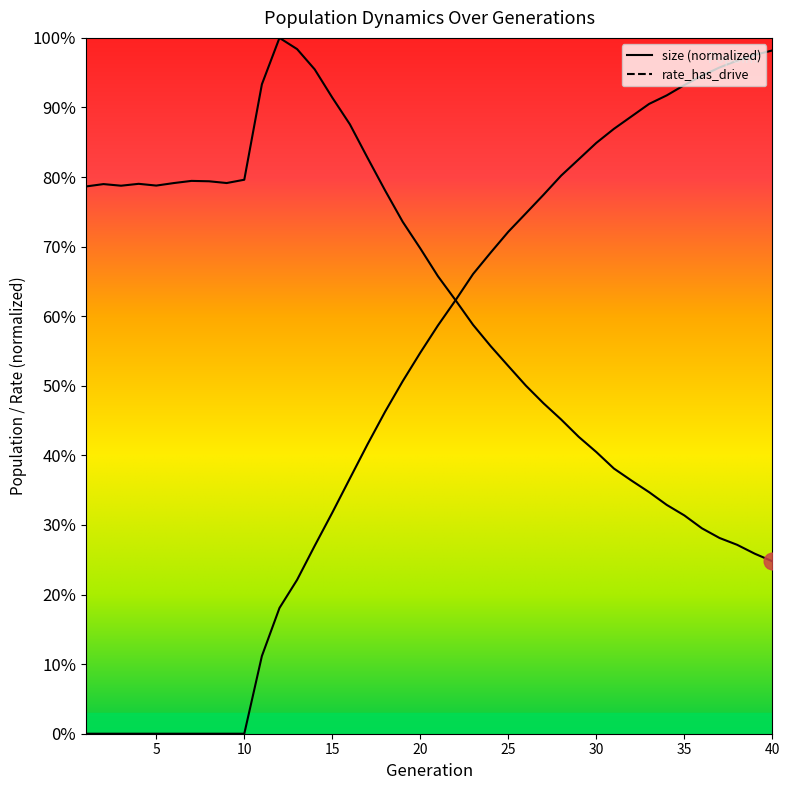

Reading right to left, transcribe all the data shown in this chart.

size: 0.2	0.3	0.3	0.3	0.3	0.3	0.3	0.3	0.4	0.4	0.4	0.4	0.5	0.5	0.5	0.5	0.6	0.6	0.6	0.7	0.7	0.7	0.8	0.8	0.9	0.9	1.0	1.0	1.0	0.9	0.8	0.8	0.8	0.8	0.8	0.8	0.8	0.8	0.8	0.8
female_size: 1.0	1.0	1.0	1.0	0.9	0.9	0.9	0.9	0.9	0.9	0.8	0.8	0.8	0.8	0.7	0.7	0.7	0.7	0.6	0.6	0.5	0.5	0.5	0.4	0.4	0.3	0.3	0.2	0.2	0.1	0.0	0.0	0.0	0.0	0.0	0.0	0.0	0.0	0.0	0.0